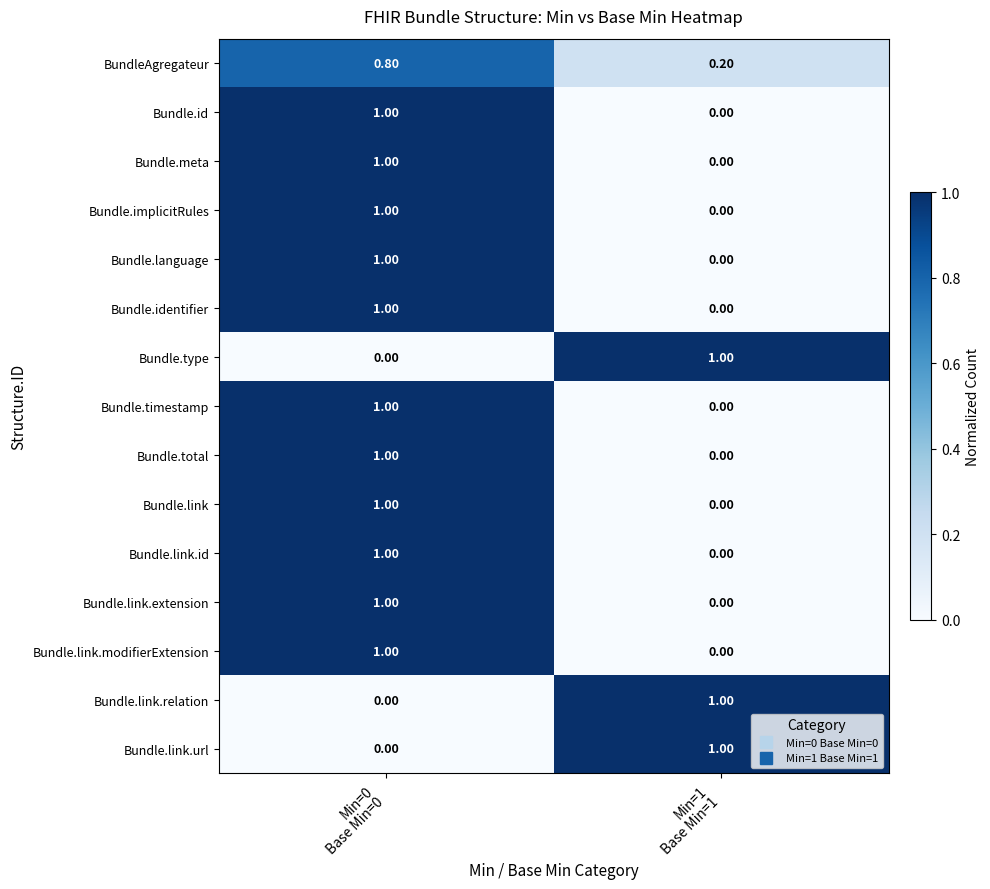

What is the greatest value displayed?

1.0